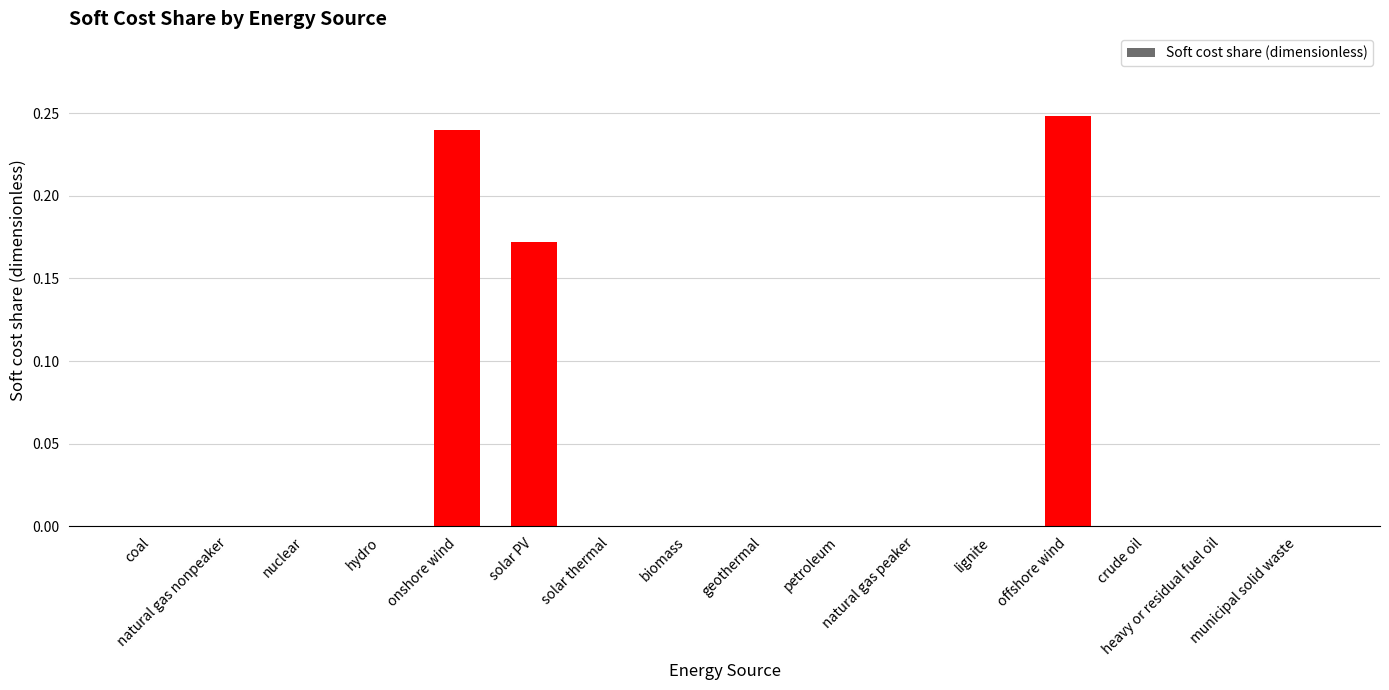

What is the change in value from solar PV to offshore wind?

+0.1